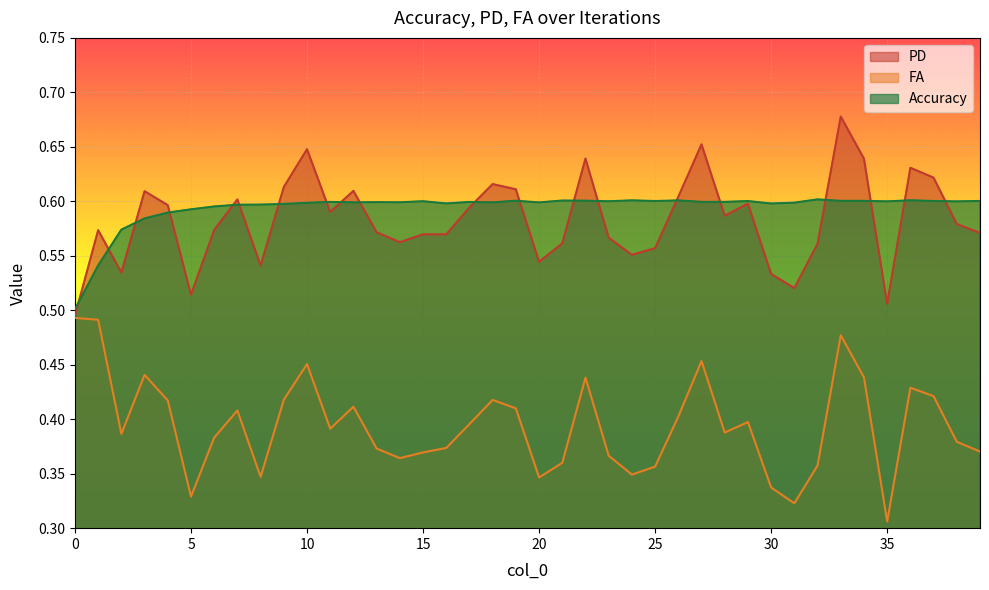

Count the PD values in the range 0 to 1.

40